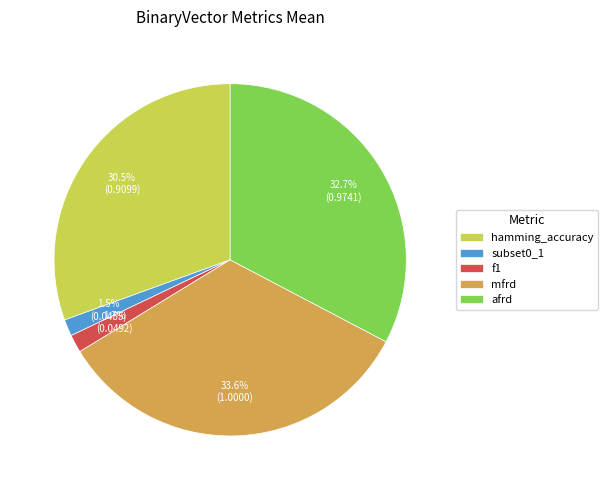

Is subset0_1 the majority of the pie?

No